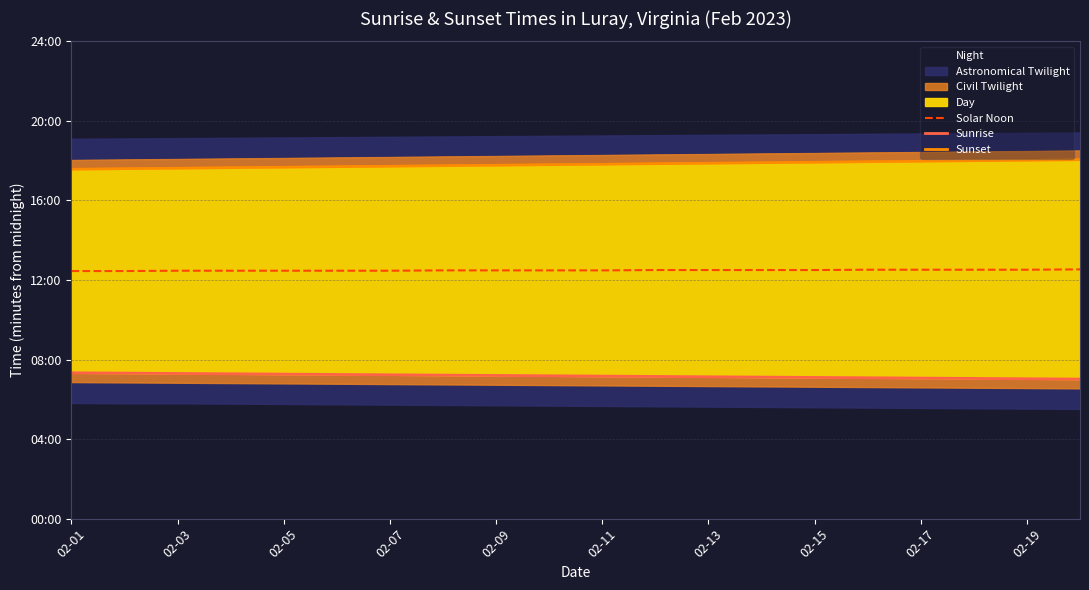

True or false: Sunrise and Solar Noon cross at least once.

False